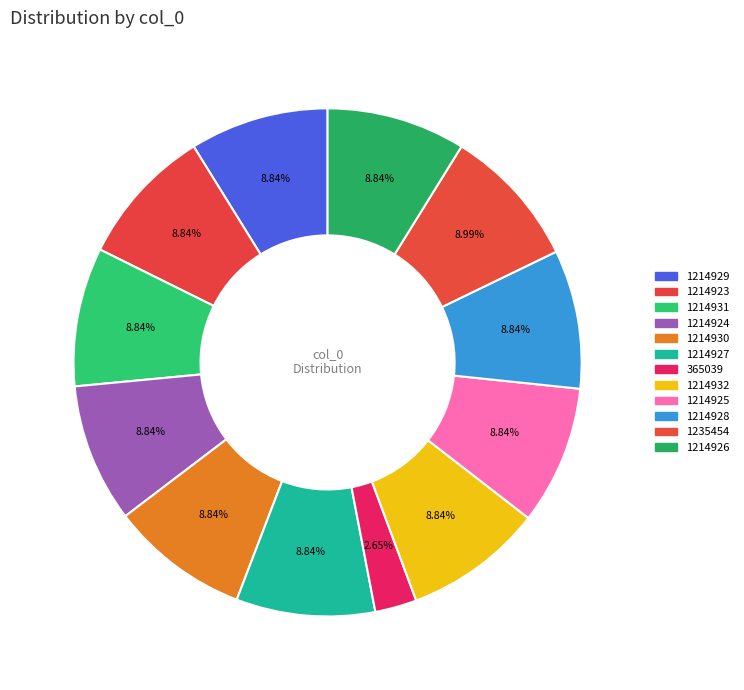

Rank the categories by value from lowest to highest.

365039, 1214923, 1214924, 1214925, 1214926, 1214927, 1214928, 1214929, 1214930, 1214931, 1214932, 1235454